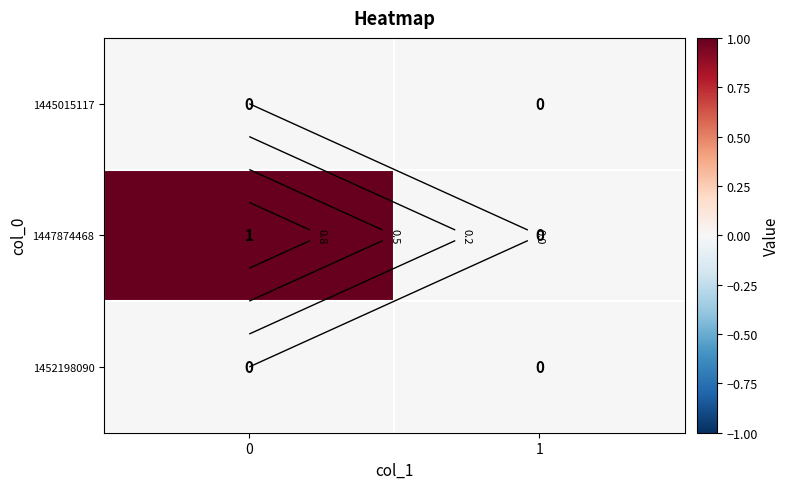

Rank the series at 1 from highest to lowest value.

1445015117, 1447874468, 1452198090